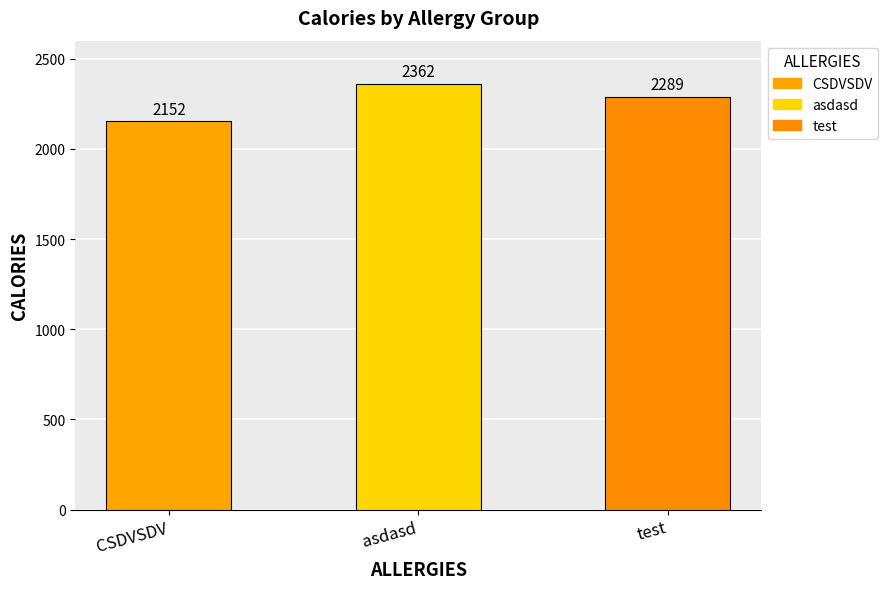

What is the sum of all values?

6803